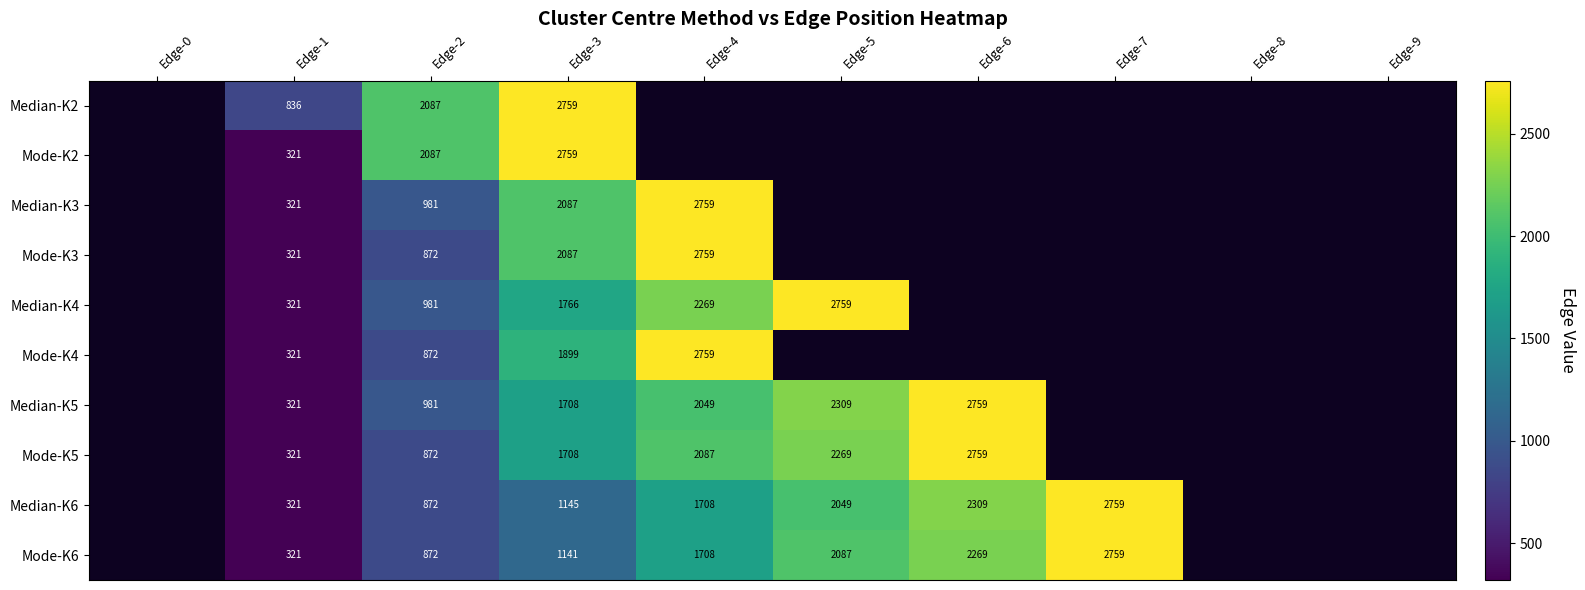

What is the maximum value shown in the chart?

2759.0